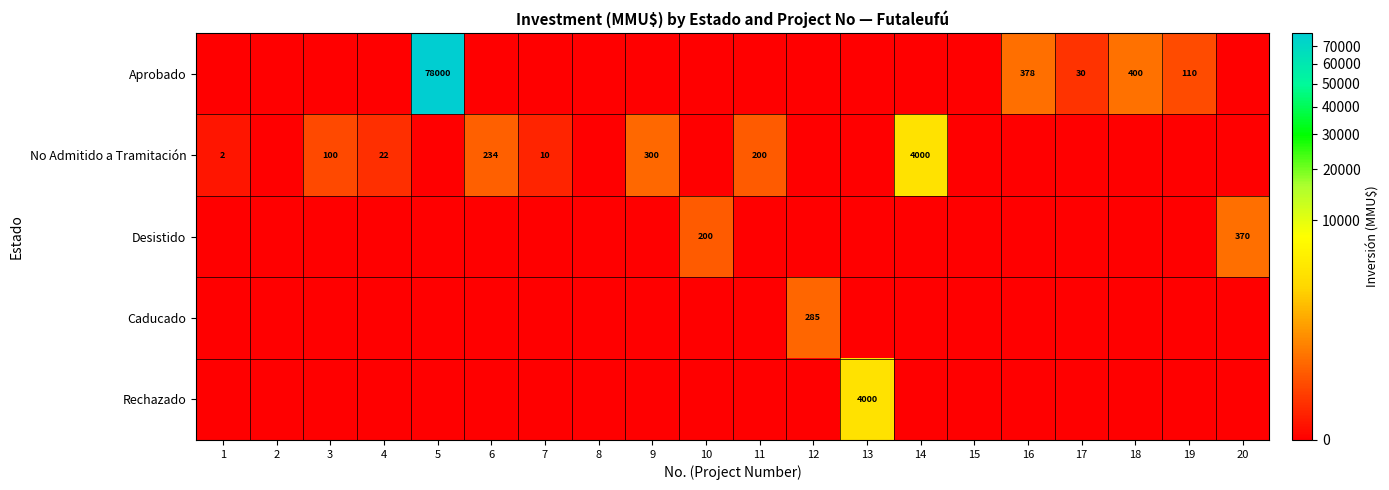

The value of Desistido at 10 is 200. True or false?

True